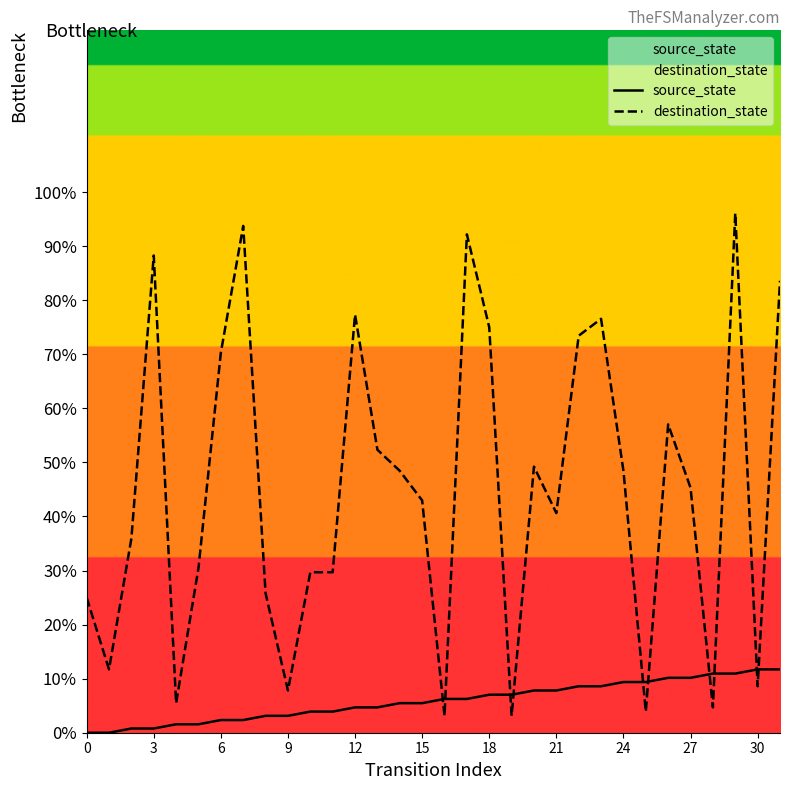

How many lines are shown in the chart?

2